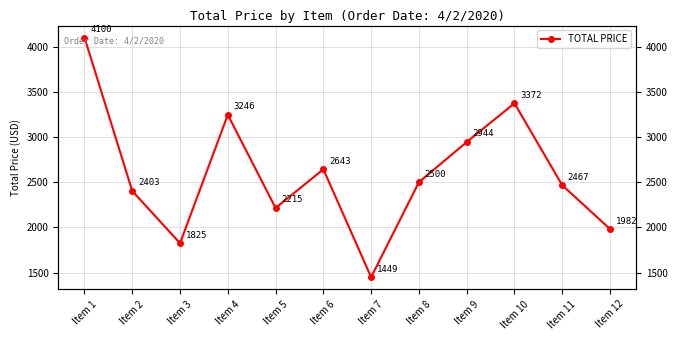

Count the number of values greater than 2500.

5